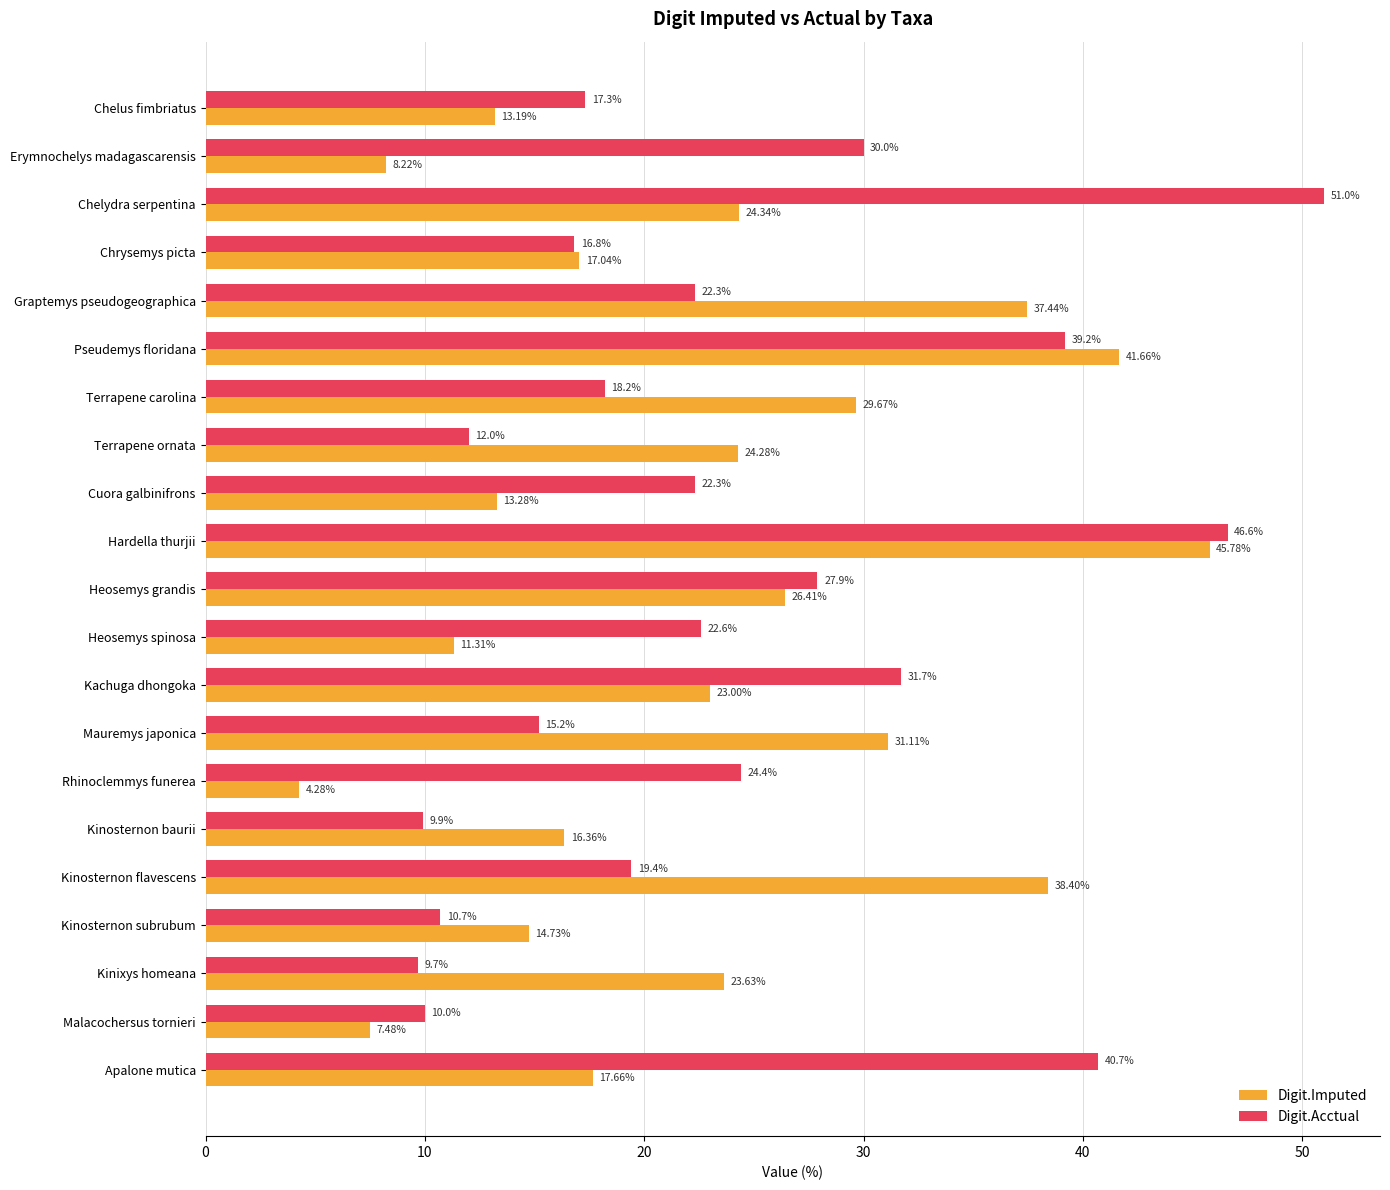

At Terrapene carolina, list the series in order from smallest to largest.

Digit.Acctual, Digit.Imputed